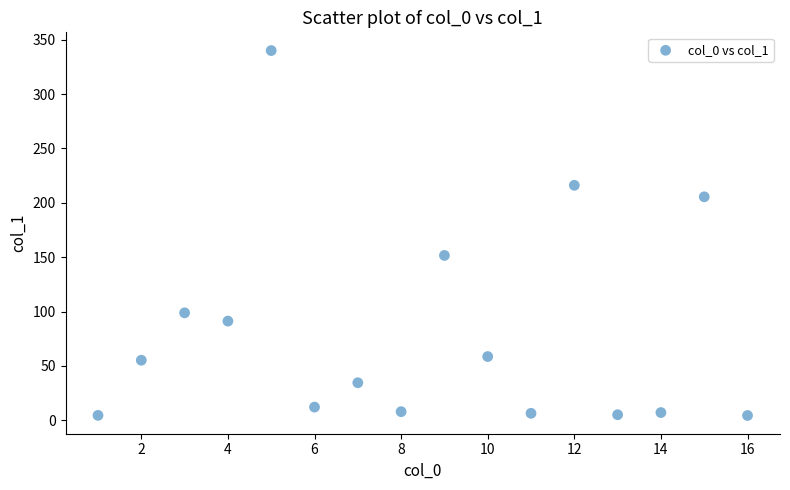

What is the range of X values (max minus min)?

15.0